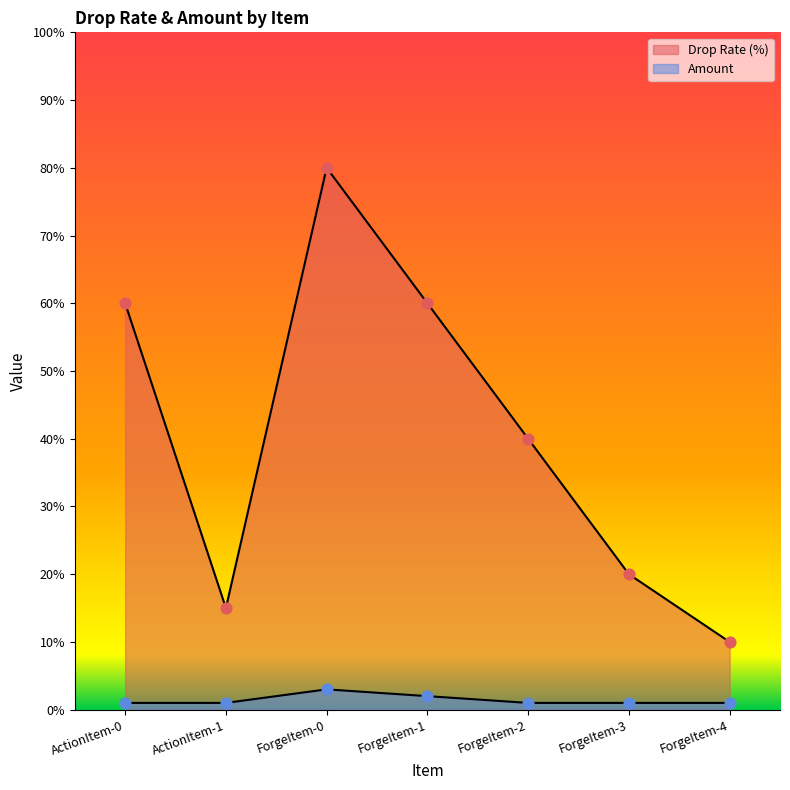

Which series has the widest spread of Y values?

Drop Rate (%)